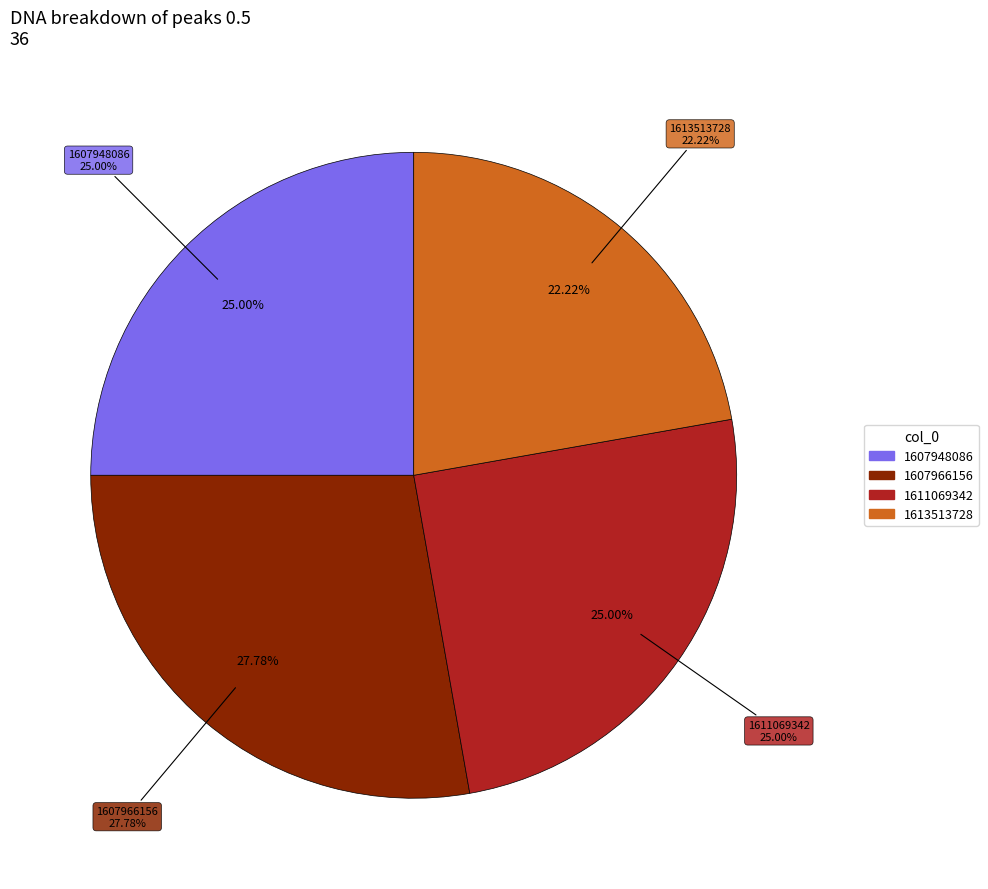

Is there a majority slice in this chart?

No